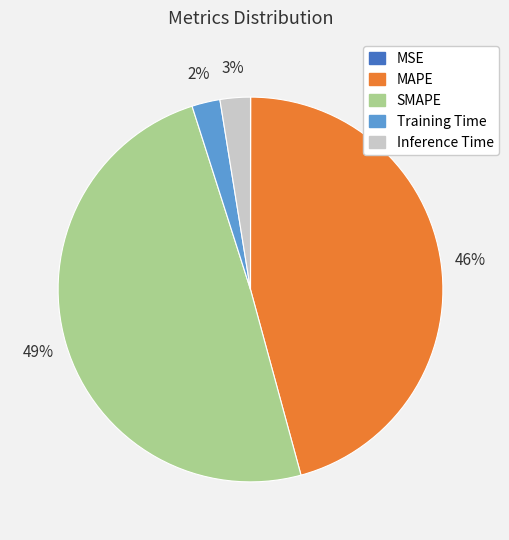

Which slice is the largest?

SMAPE